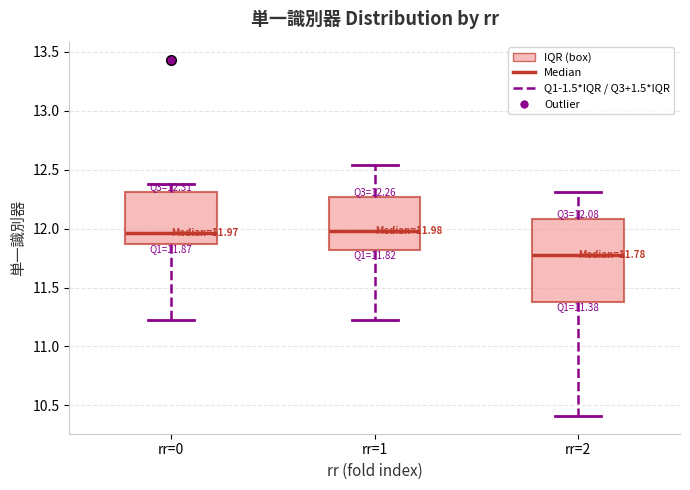

Comparing the boxes themselves (not the whiskers), which one is the tallest?

rr=2